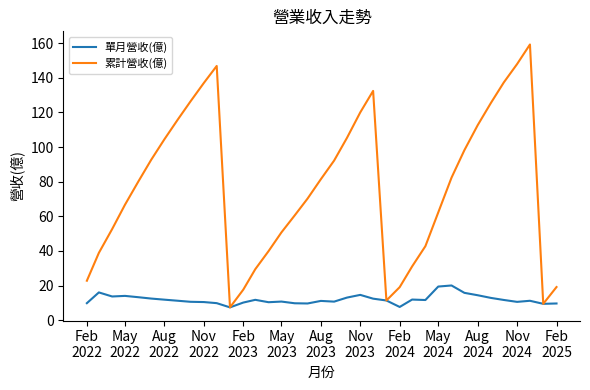

Which series has the largest total across all categories?

累計營收(億)